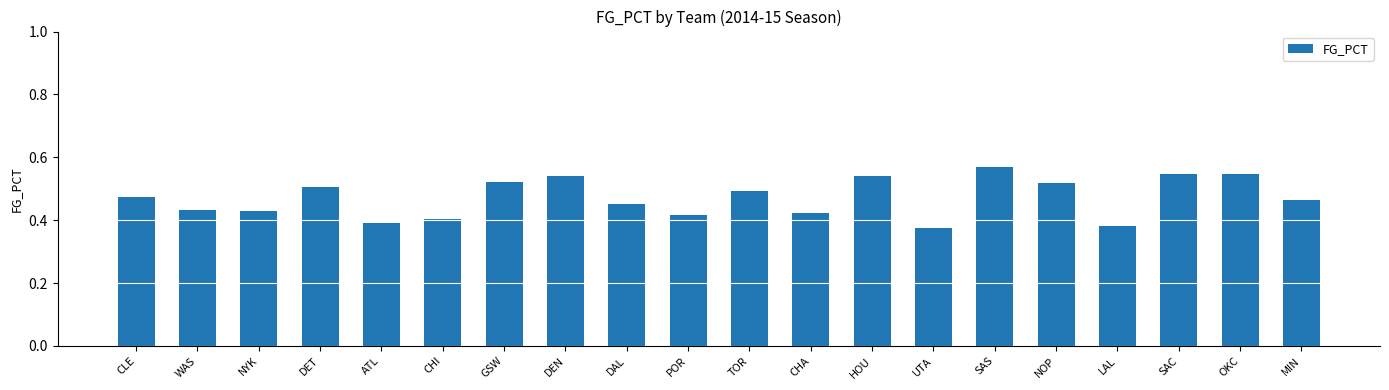

What is the sum of all values?

9.4